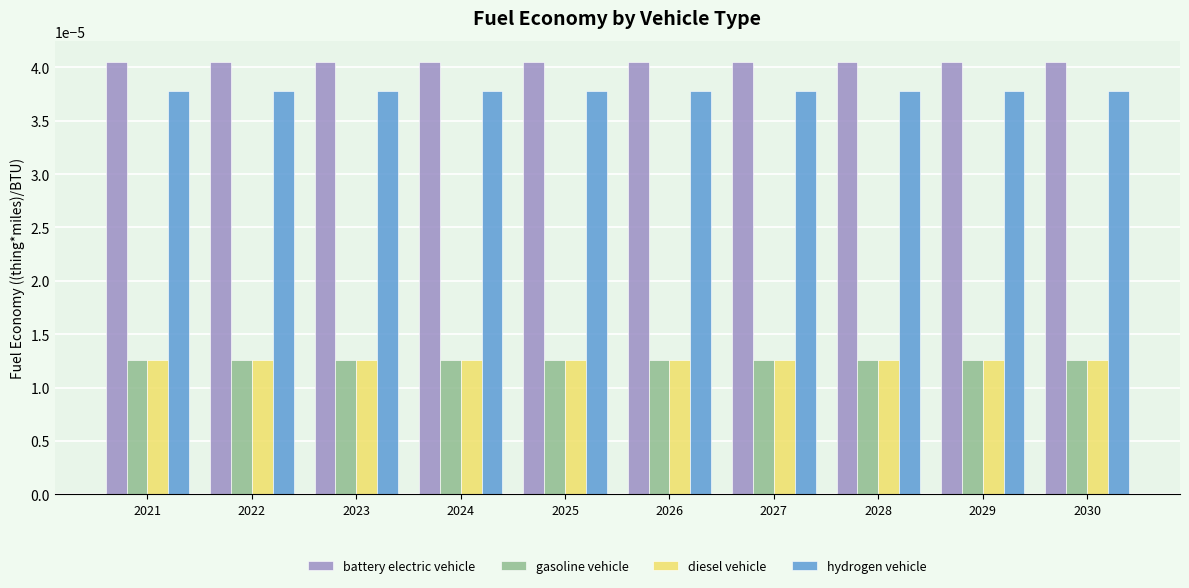

Which series has the largest total across all categories?

battery electric vehicle